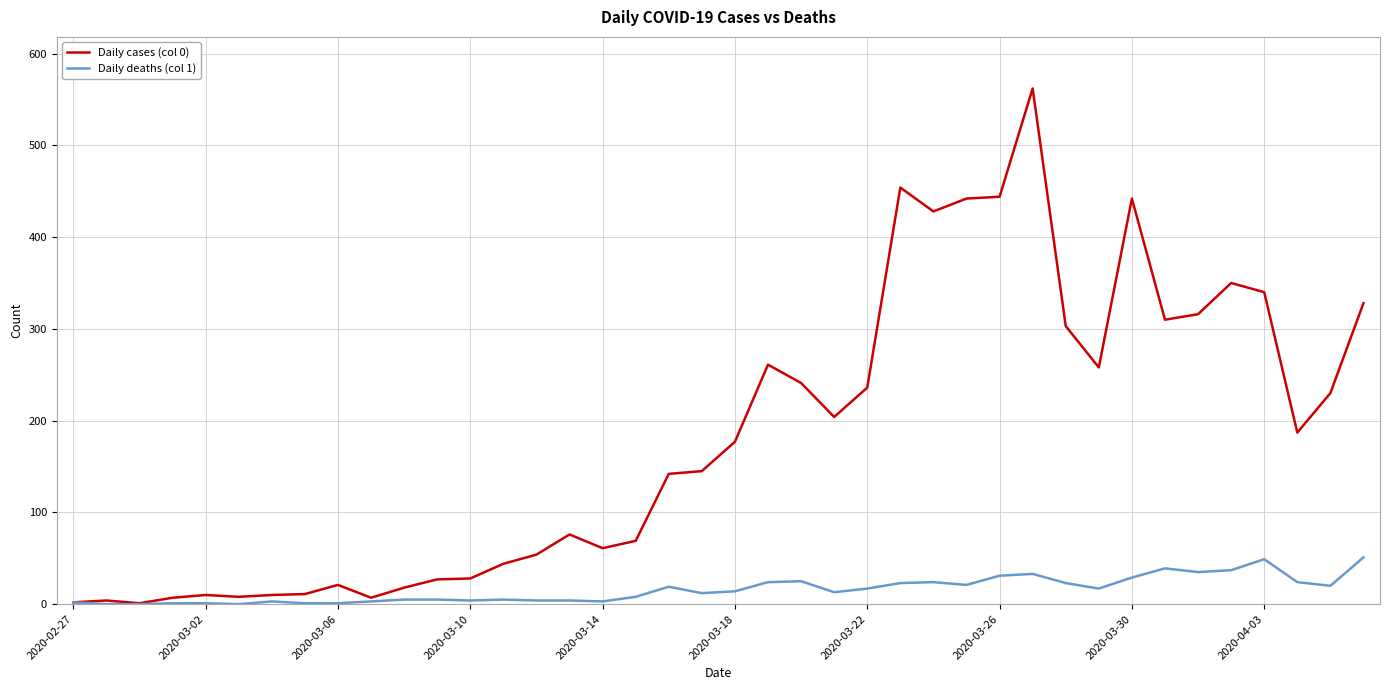

At how many categories does at least one series exceed 283?

12